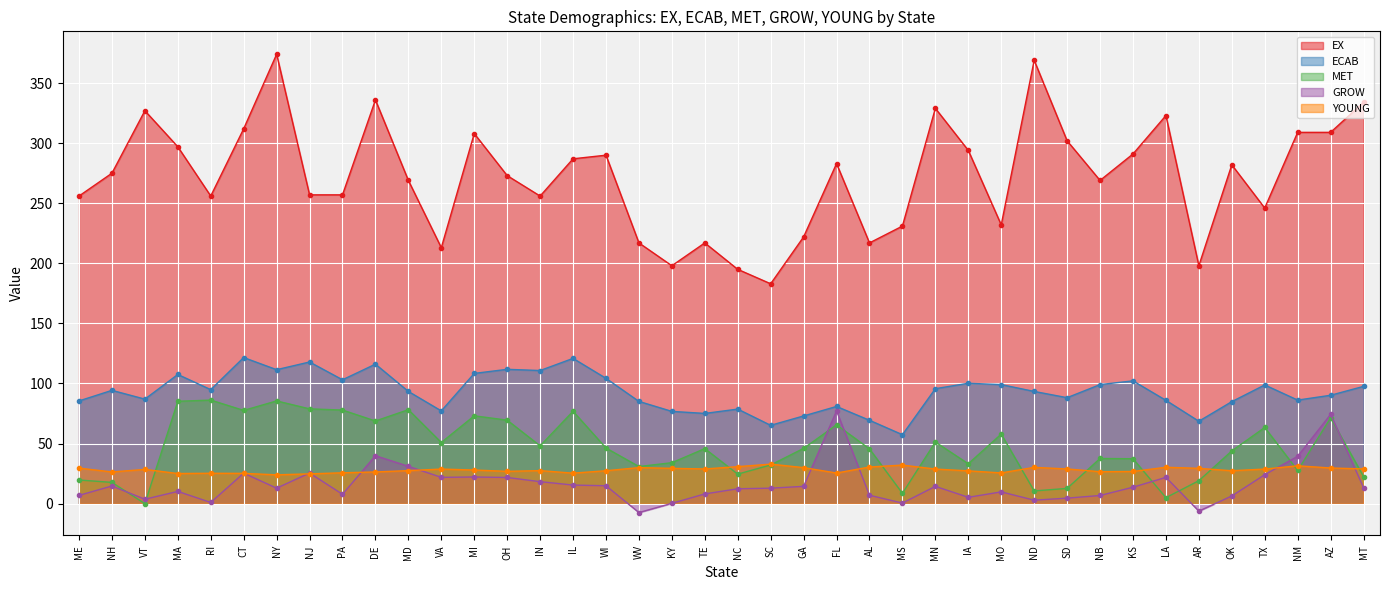

What is the sum of all YOUNG values?

1122.8